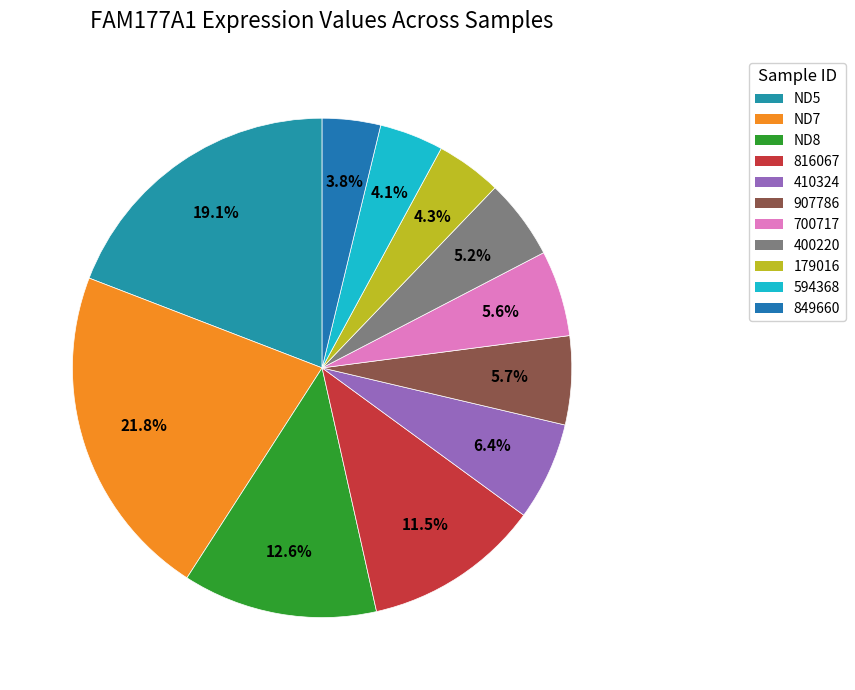

To the nearest percent, what portion does ND8 represent?

13%